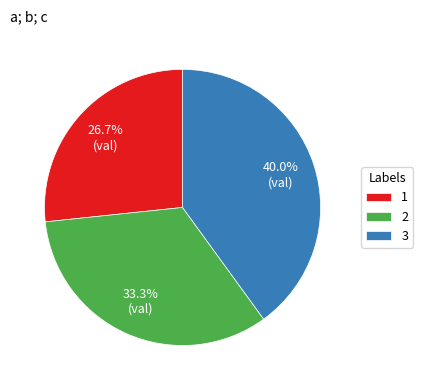

To the nearest percent, what percentage of the pie is 3?

40%